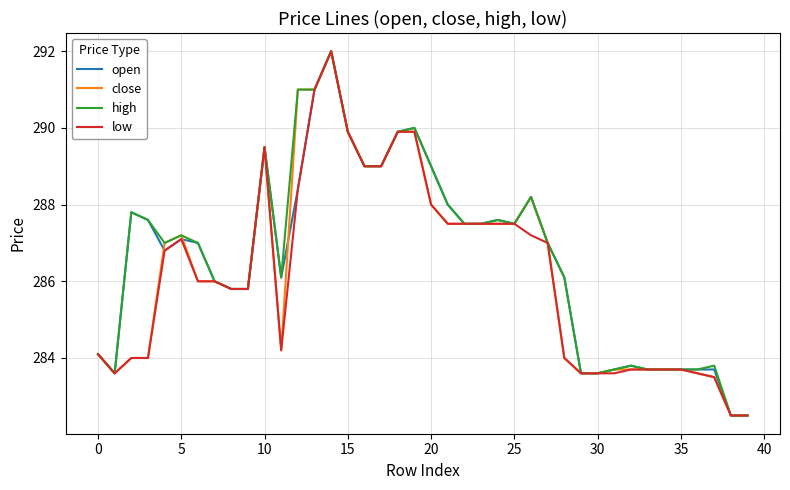

What is the highest value of the open series?

292.0